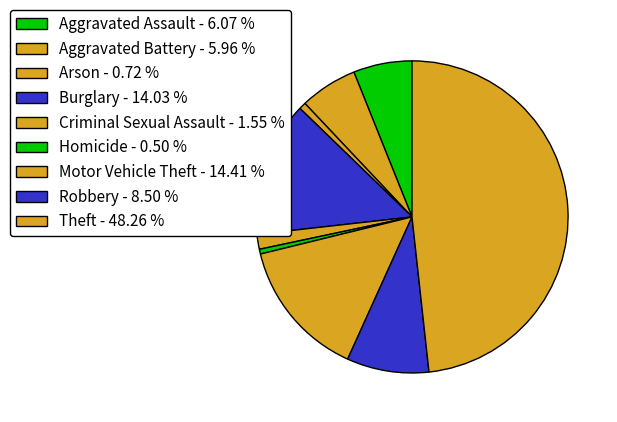

Rank the categories by value from highest to lowest.

Theft, Motor Vehicle Theft, Burglary, Robbery, Aggravated Assault, Aggravated Battery, Criminal Sexual Assault, Arson, Homicide